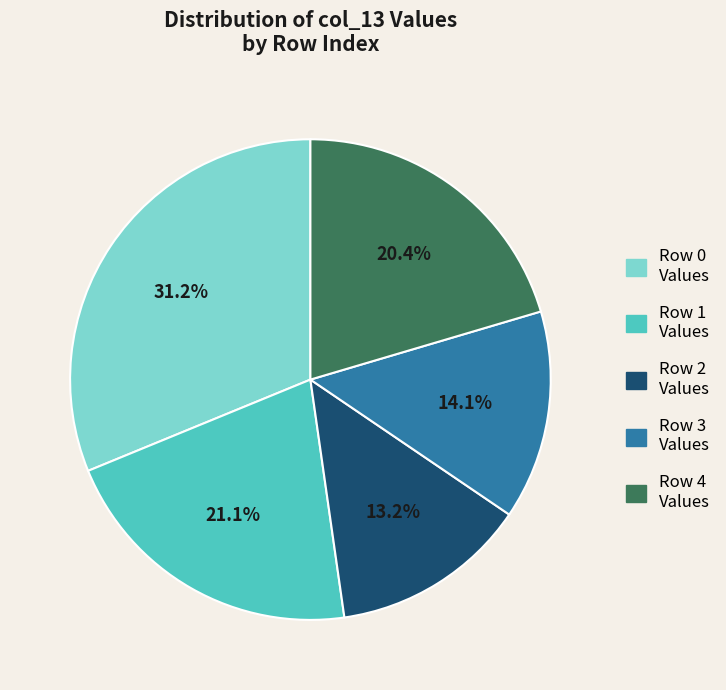

Does any single category account for the majority?

No